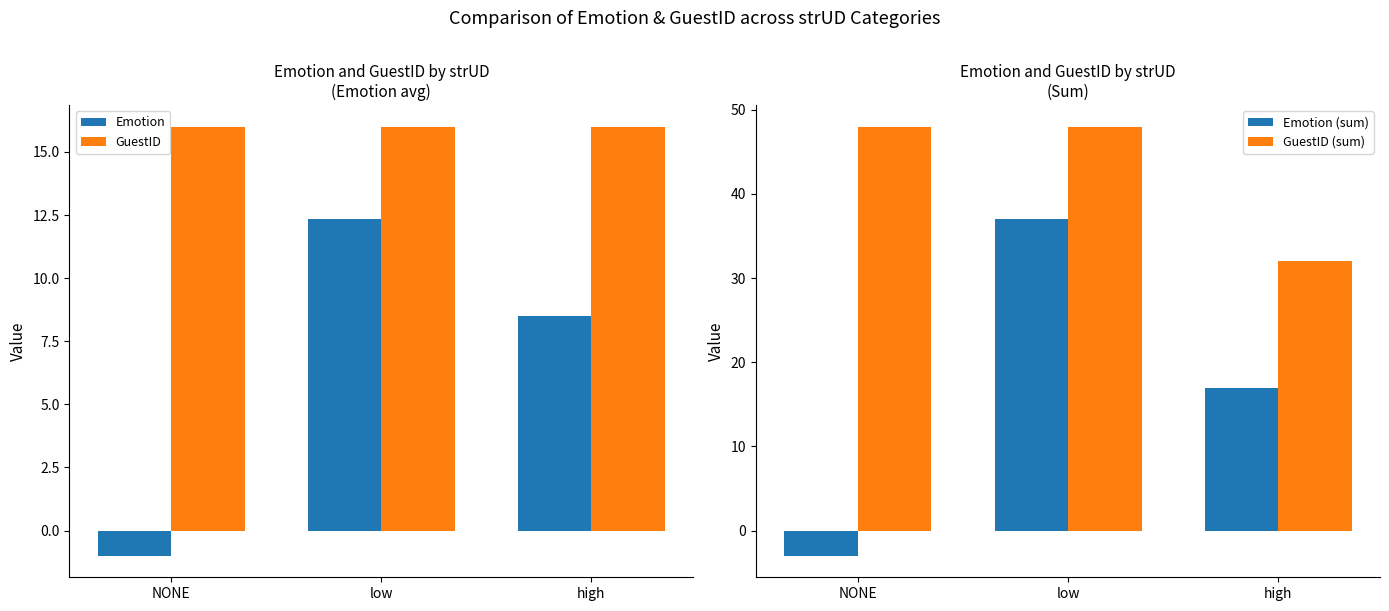

What are all the series names shown in the legend?

Emotion, GuestID, Emotion (sum), GuestID (sum)